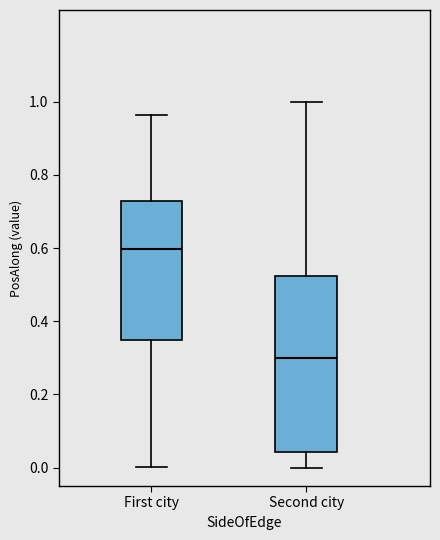

Reading left to right, read every box against the y-axis: the position of its median line, the range the box covers, and the ends of its whiskers. The values are not printed on the chart, so give them approximately, as read against the axis.

First city: median 0.60, box 0.34 to 0.72, whiskers 0.00 to 0.96
Second city: median 0.30, box 0.04 to 0.52, whiskers 0.00 to 1.00